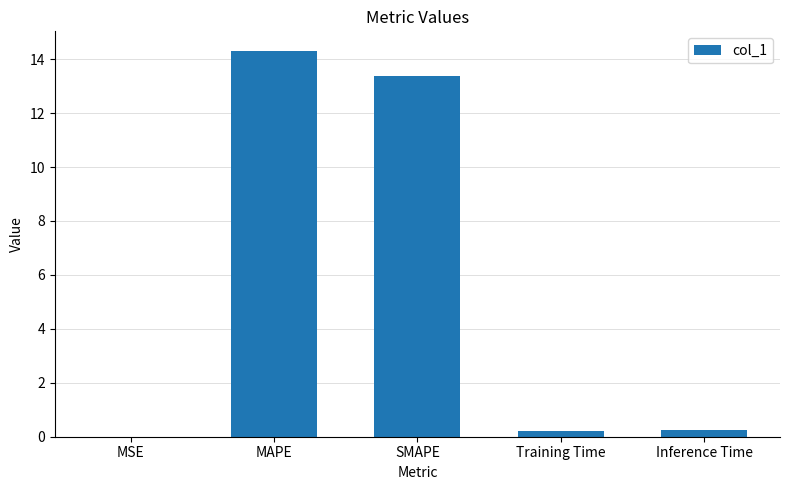

At which label is the value closest to 7?

SMAPE